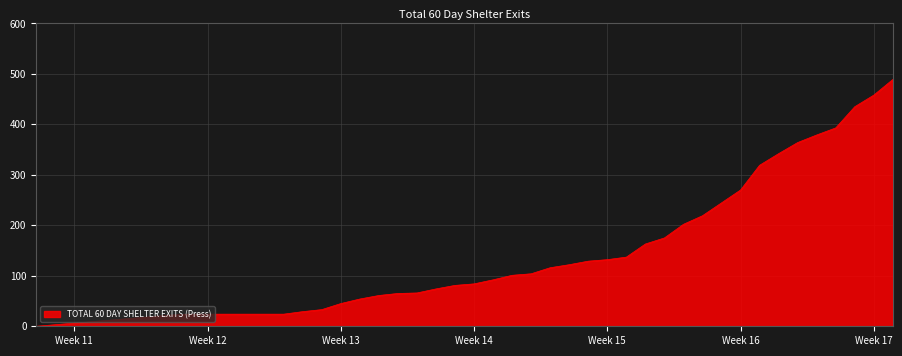

What is the difference between the maximum and minimum values?

489